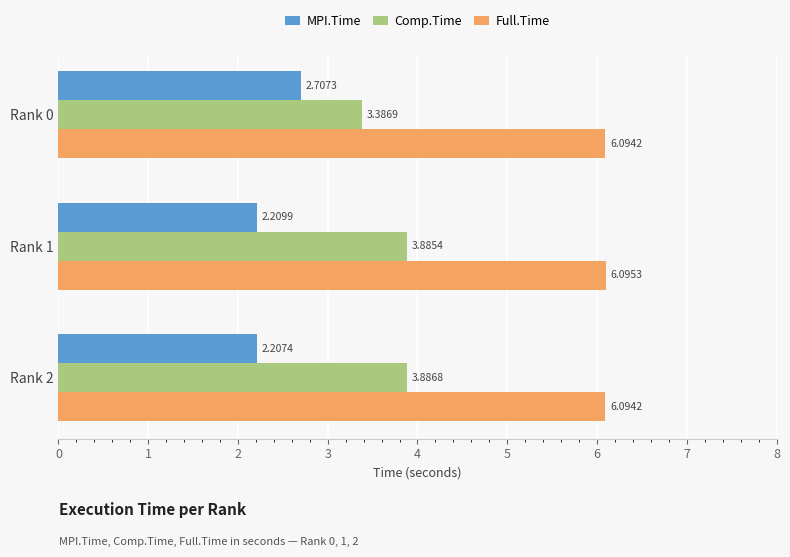

What is the lowest value of the Comp.Time series?

3.4